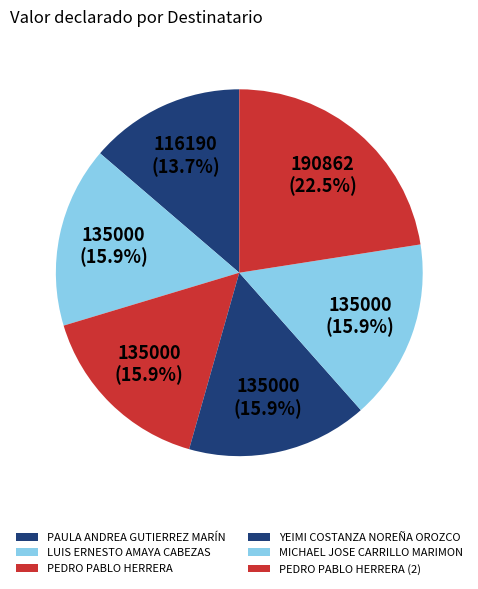

What is the largest slice in the pie chart?

PEDRO PABLO HERRERA (2)